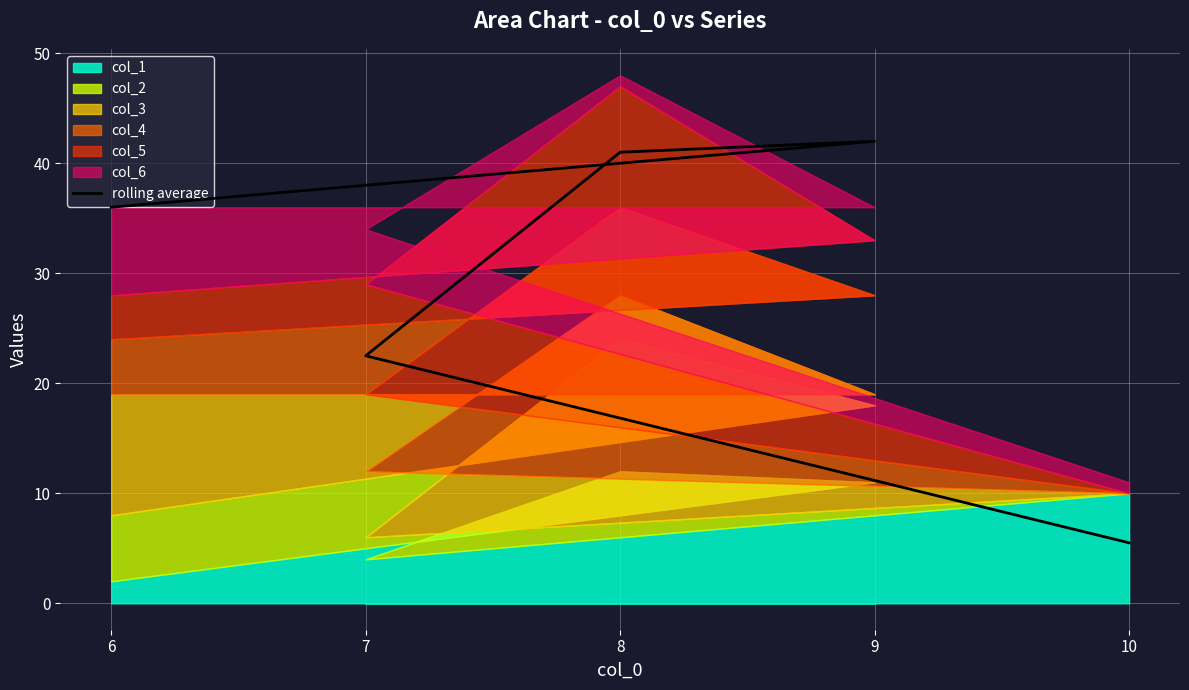

What is the difference between the maximum and minimum values?

36.5